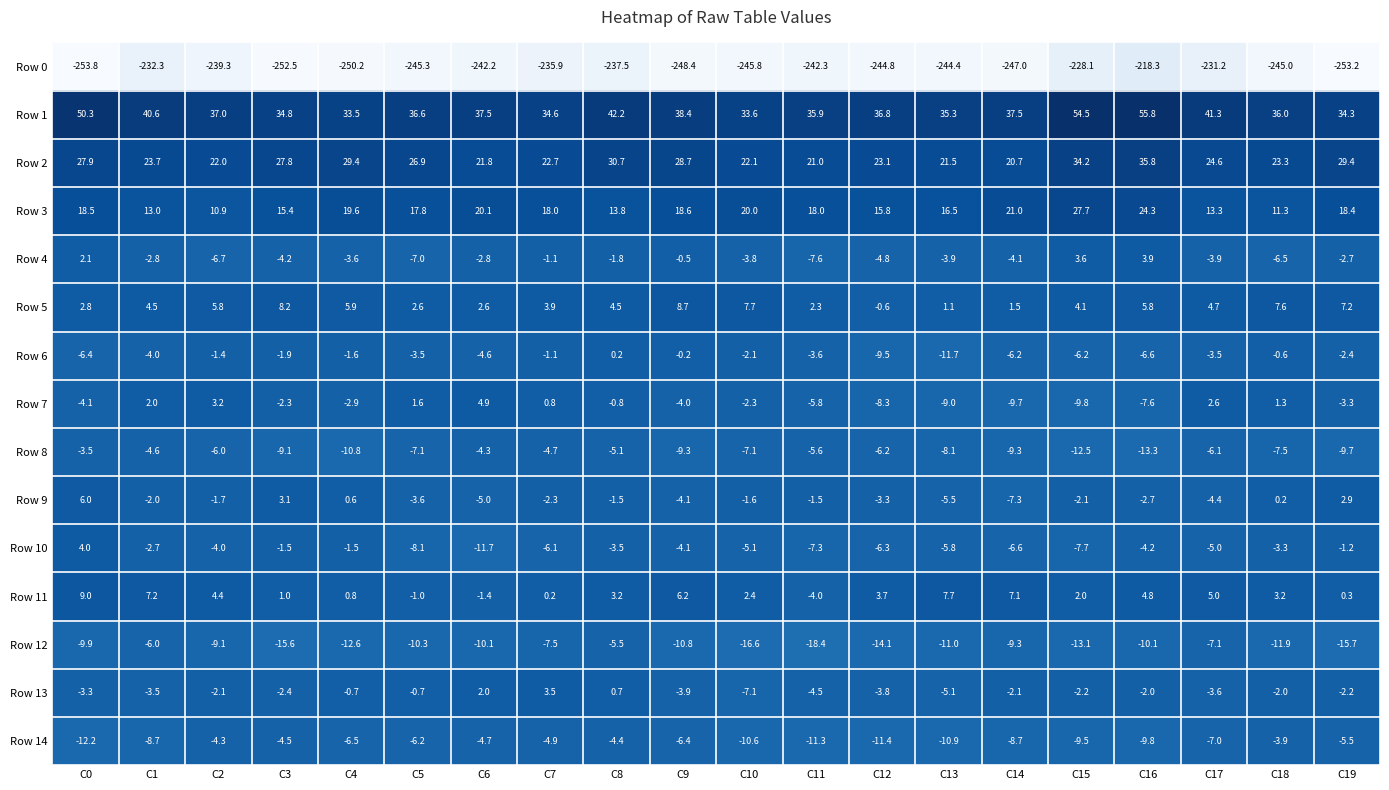

True or false: Row 1 has a value of 56.2 at C13.

False